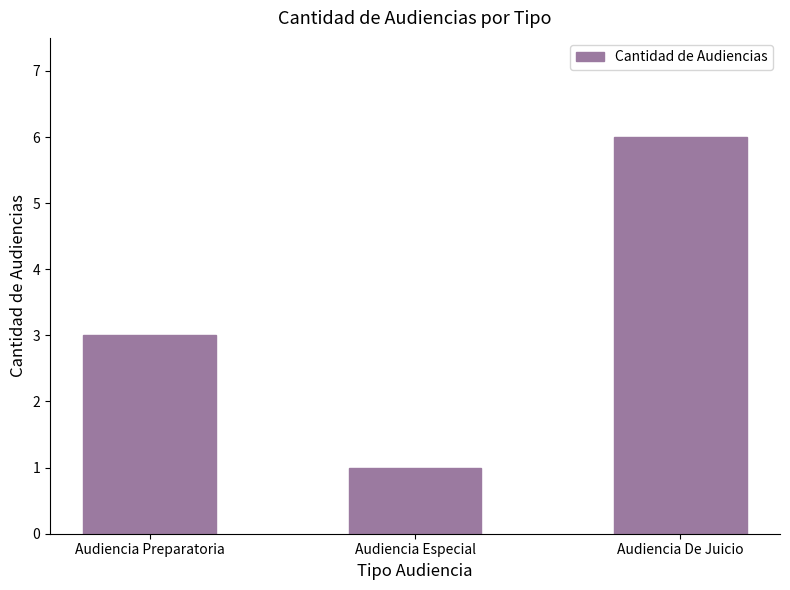

What is the label of the 1st bar from the left?

Audiencia Preparatoria